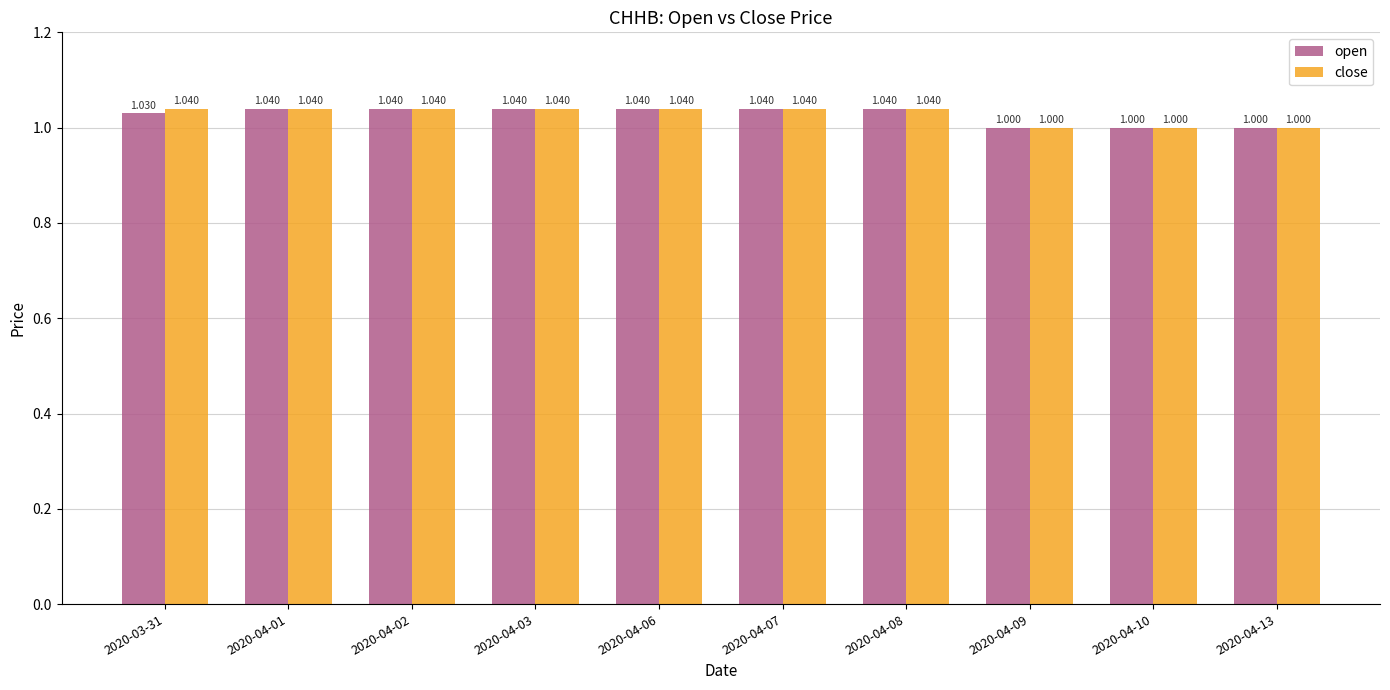

Is it true that close equals 0.6 at 2020-04-03?

False